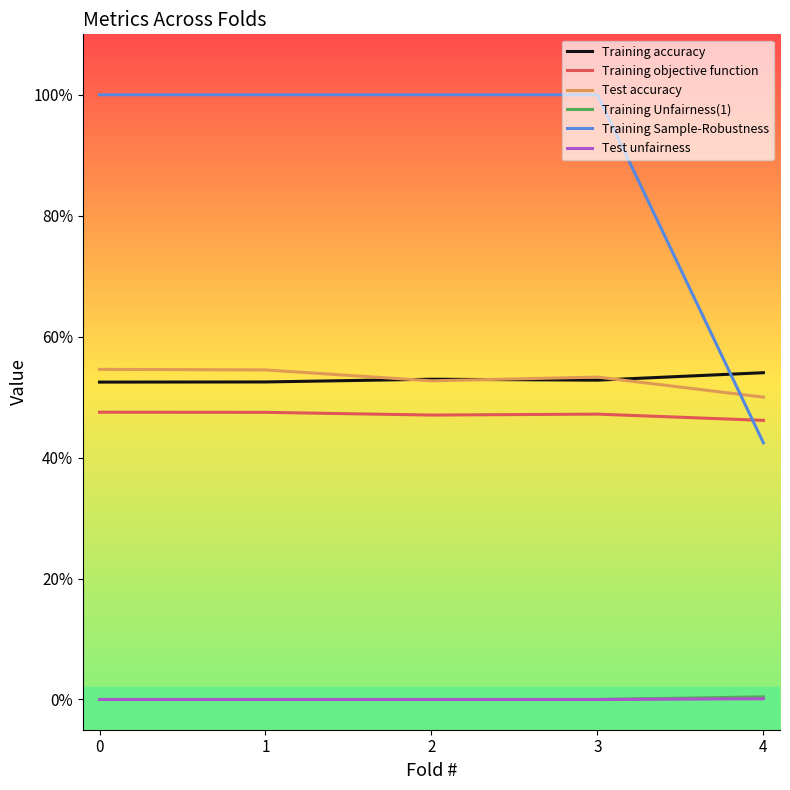

Rank the series at 0 from highest to lowest value.

Training Sample-Robustness, Test accuracy, Training accuracy, Training objective function, Training Unfairness(1), Test unfairness